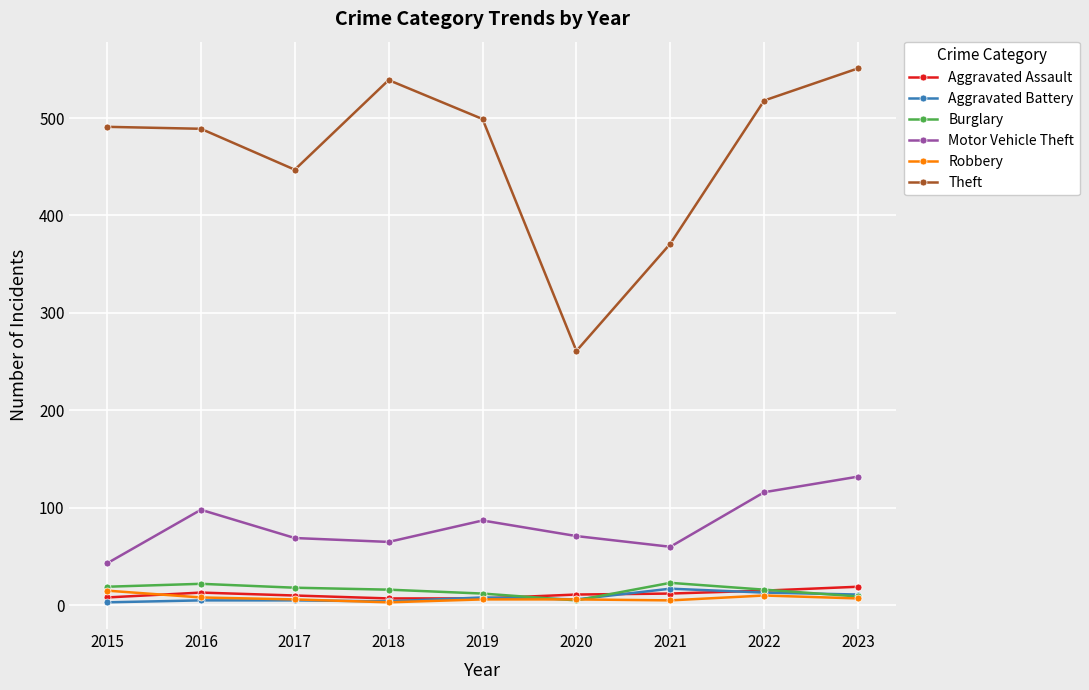

What are all the series names shown in the legend?

Aggravated Assault, Aggravated Battery, Burglary, Motor Vehicle Theft, Robbery, Theft